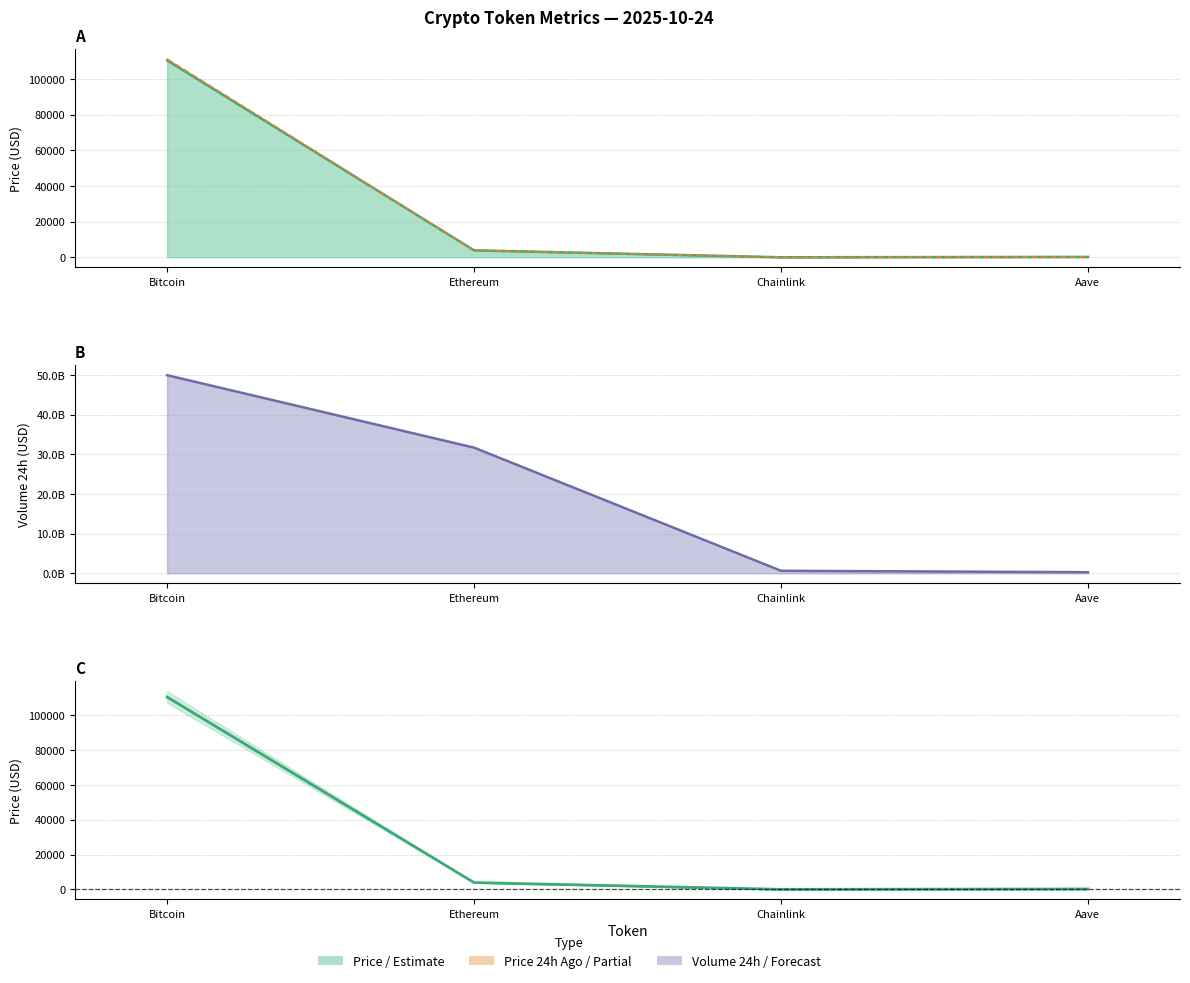

True or false: price24hAgo and volume24h (line) intersect in this chart.

False